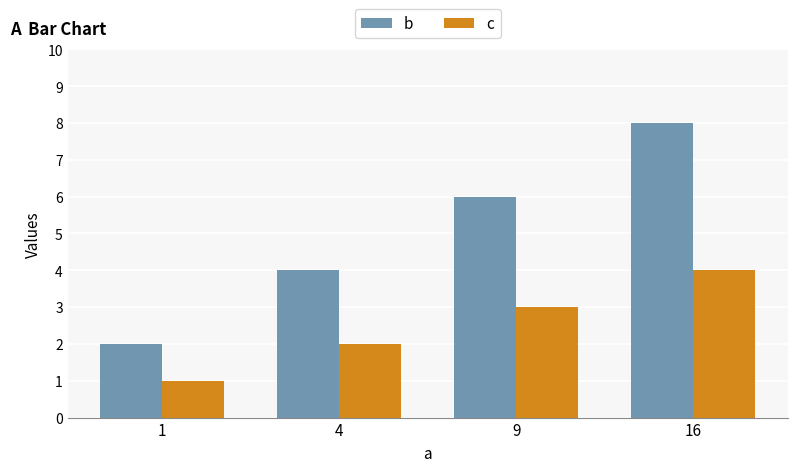

How many bars are there in each group?

2